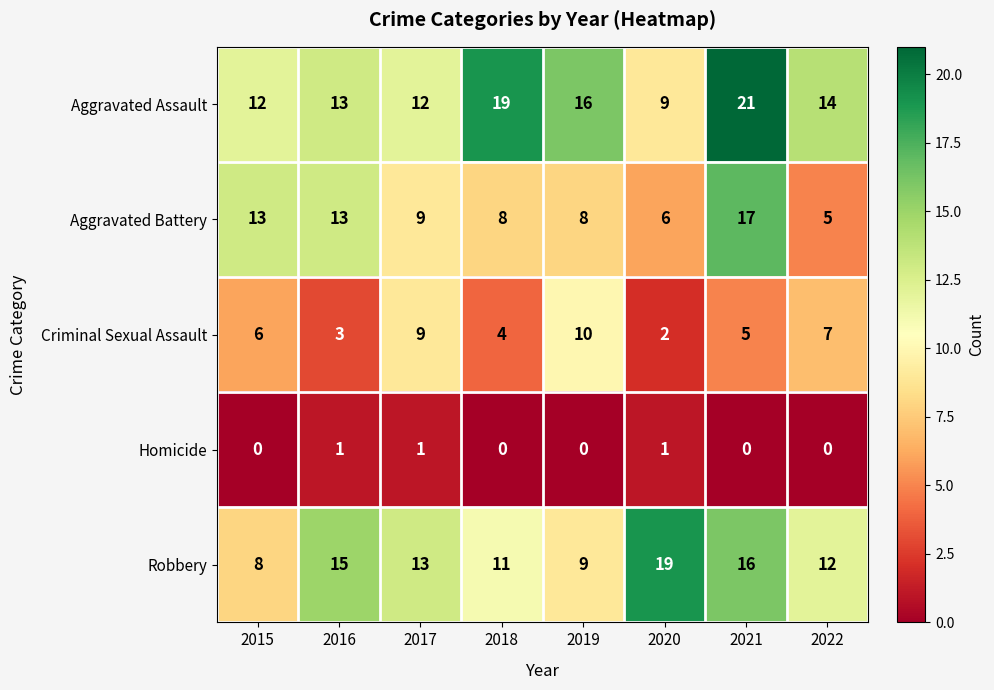

What is the maximum value shown in the chart?

21